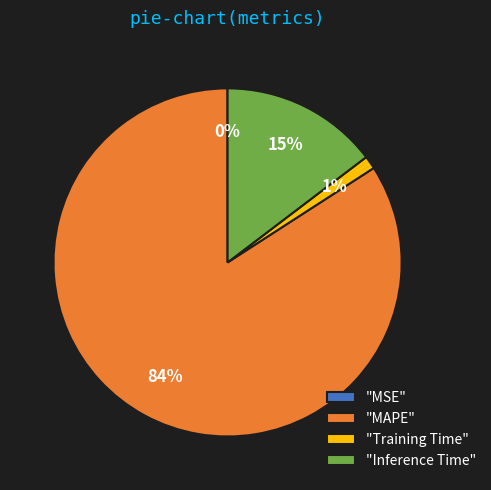

What percentage is the "Training Time" slice, to the nearest percent?

1%